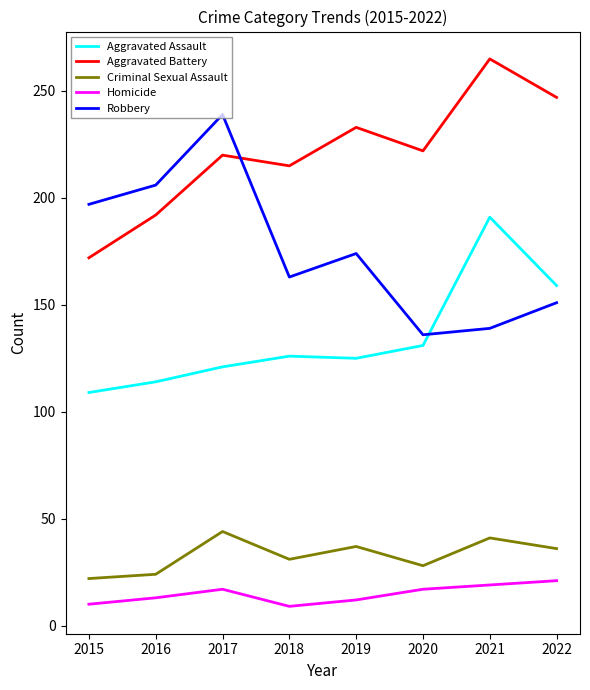

True or false: Aggravated Battery and Criminal Sexual Assault cross at least once.

False